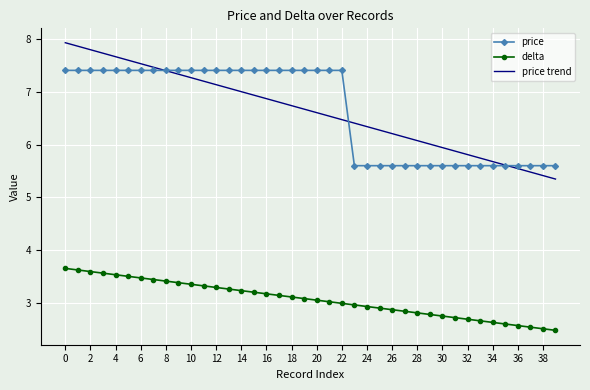

Which series has the widest spread of values?

price trend